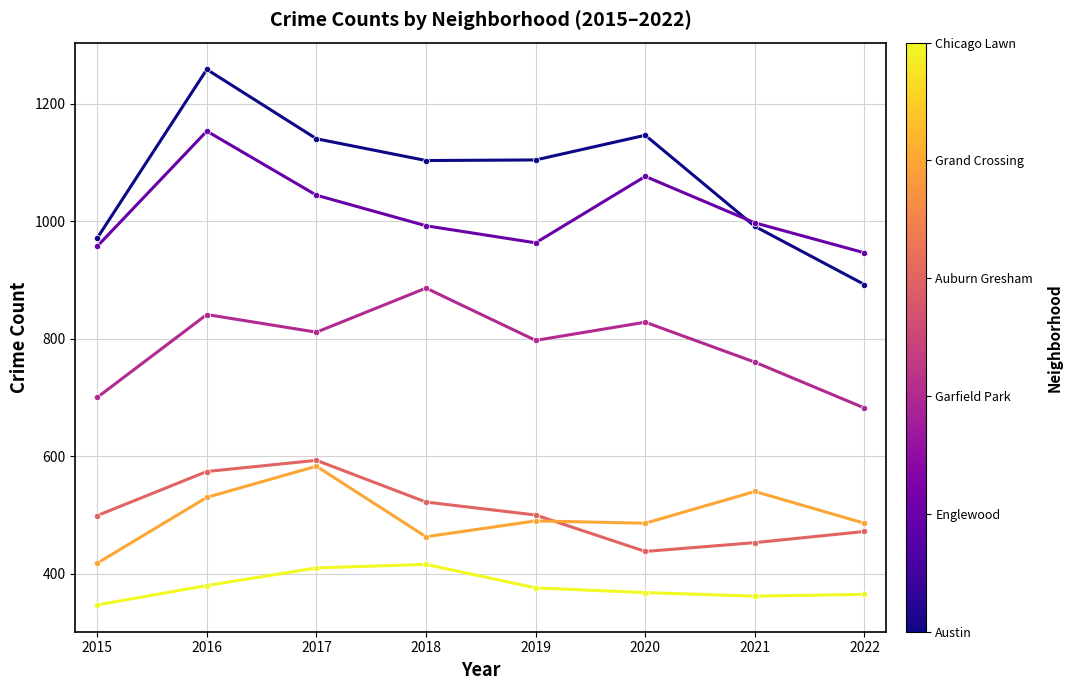

At which category does the chart reach its peak across all series?

2016